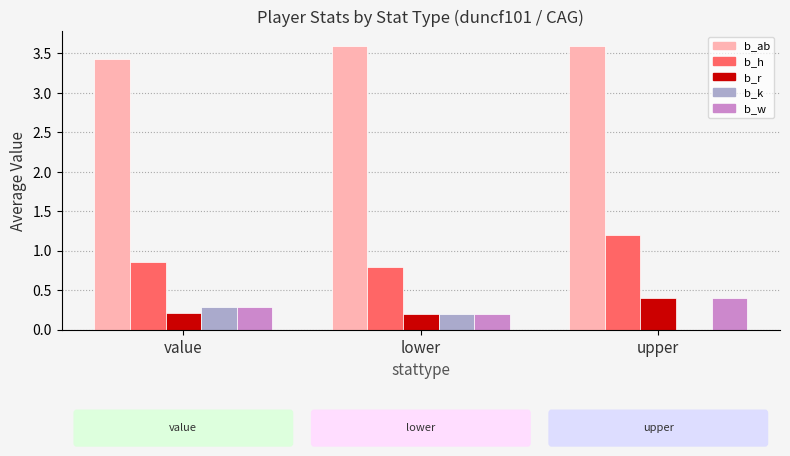

What is the sum of the b_w values at upper and value?

0.7